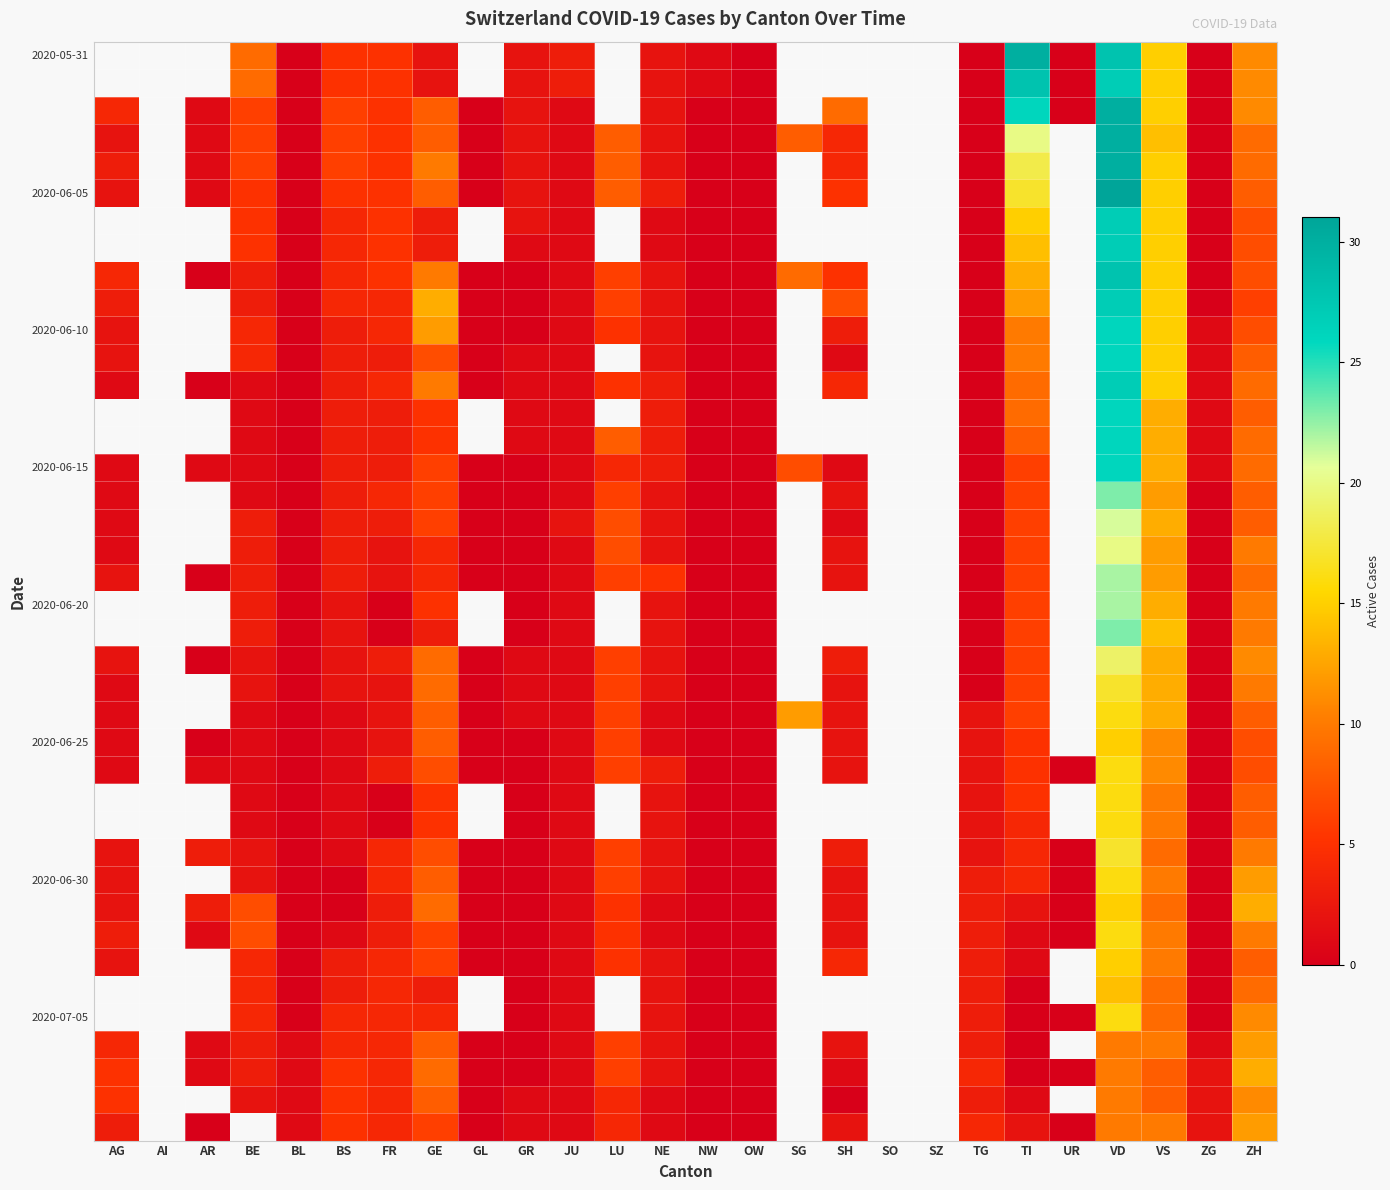

What is the sum of the 2020-05-31 values at JU and GE?

5.0